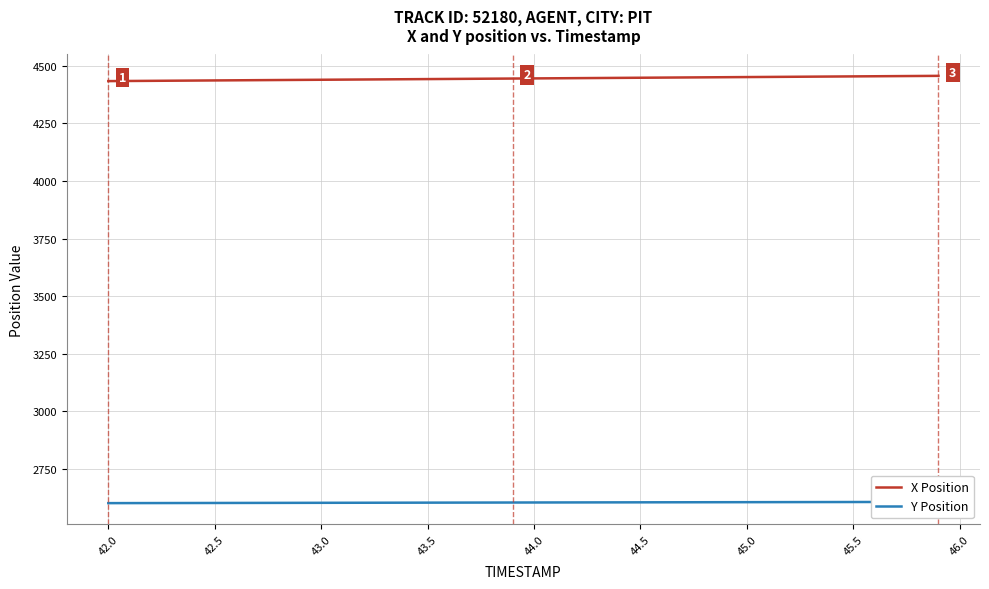

Is it true that X Position equals 4438.7 at 43.0?

True